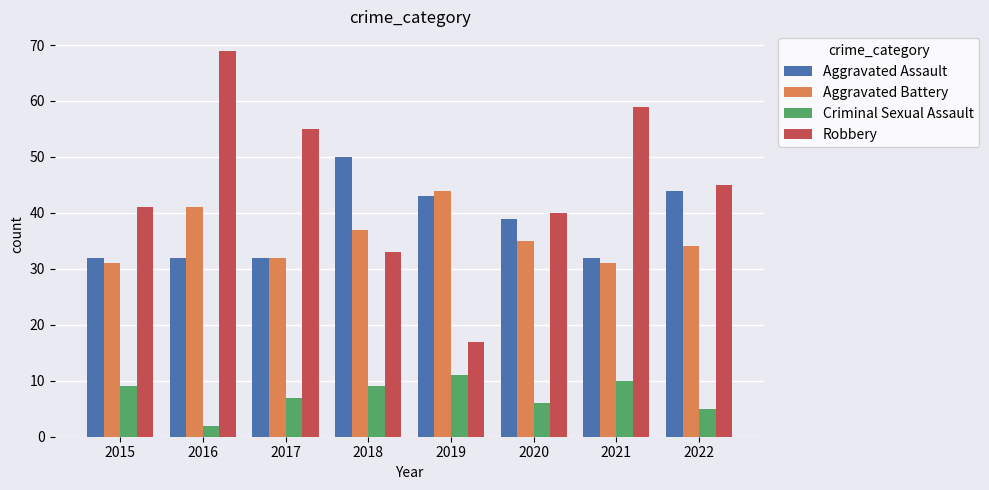

What is the highest value of the Robbery series?

69